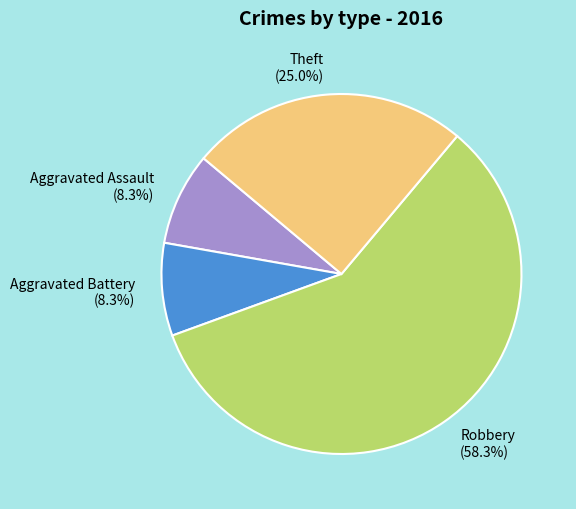

To the nearest percent, what portion does Robbery represent?

58%